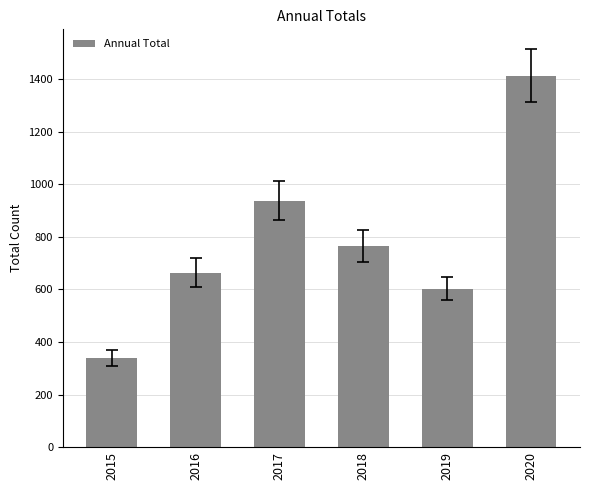

How many values are below 764?

3